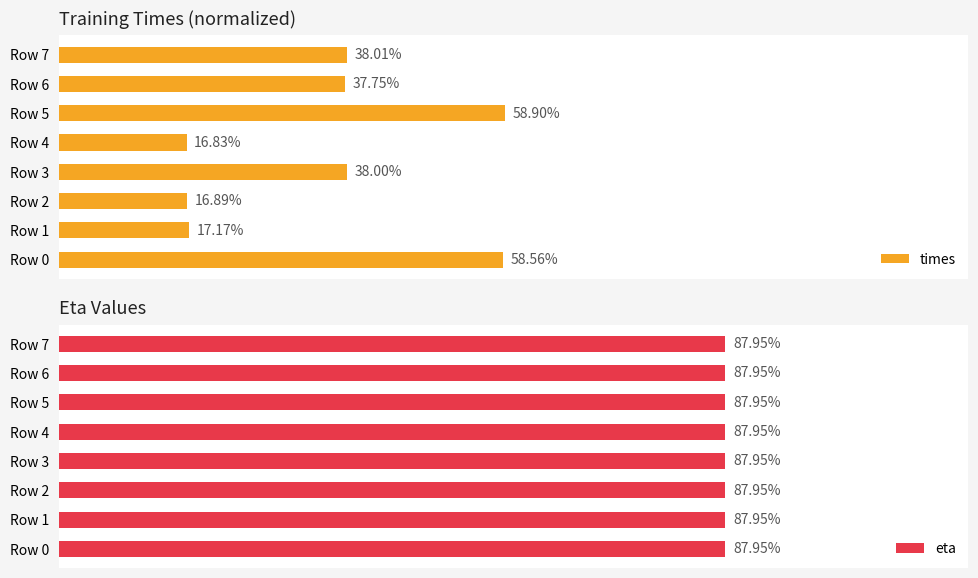

Rank the categories by times value from lowest to highest.

Row 4, Row 2, Row 1, Row 6, Row 3, Row 7, Row 0, Row 5